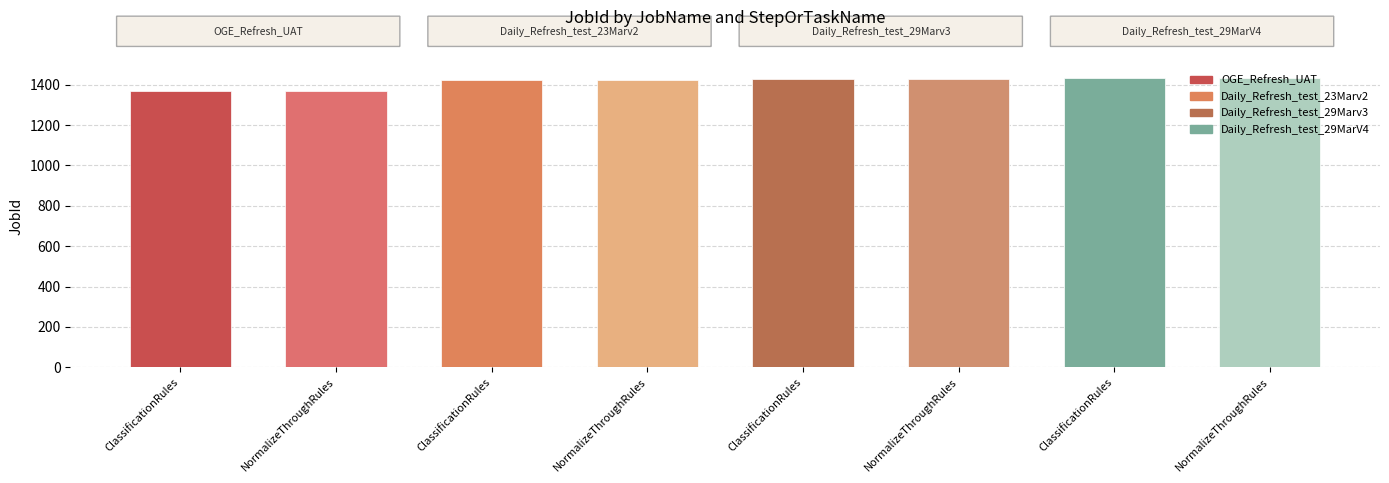

Which label corresponds to the largest value in the chart?

ClassificationRules